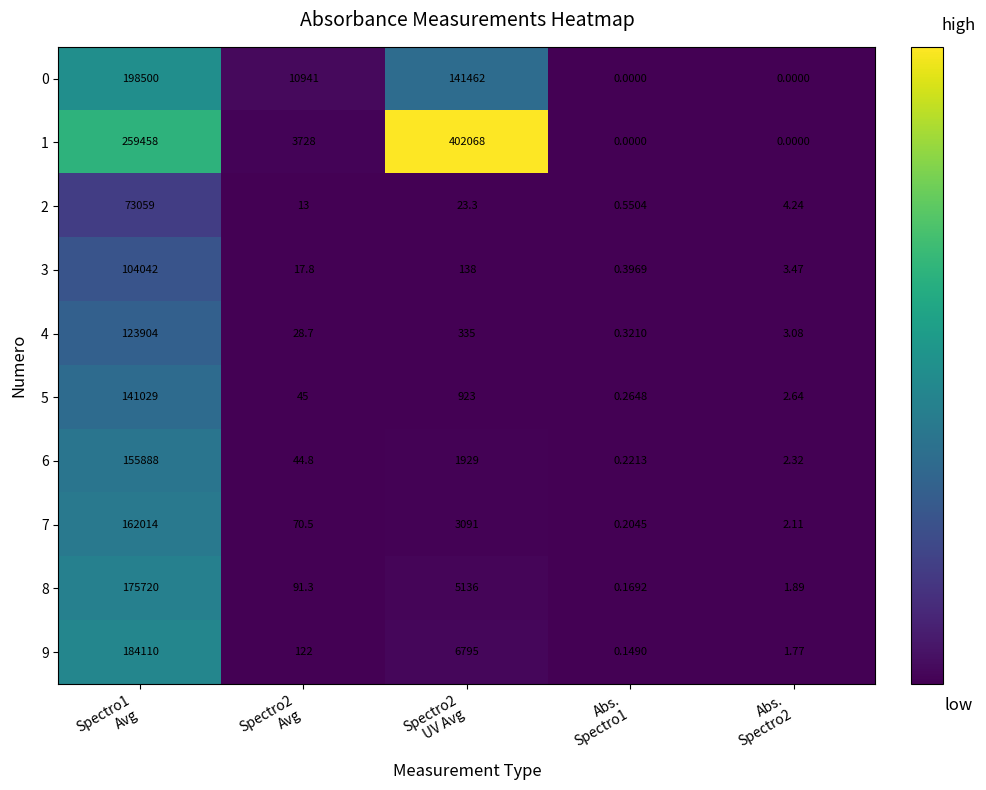

Between Spectro1
Avg and Abs.
Spectro2, which series saw the biggest shift?

1